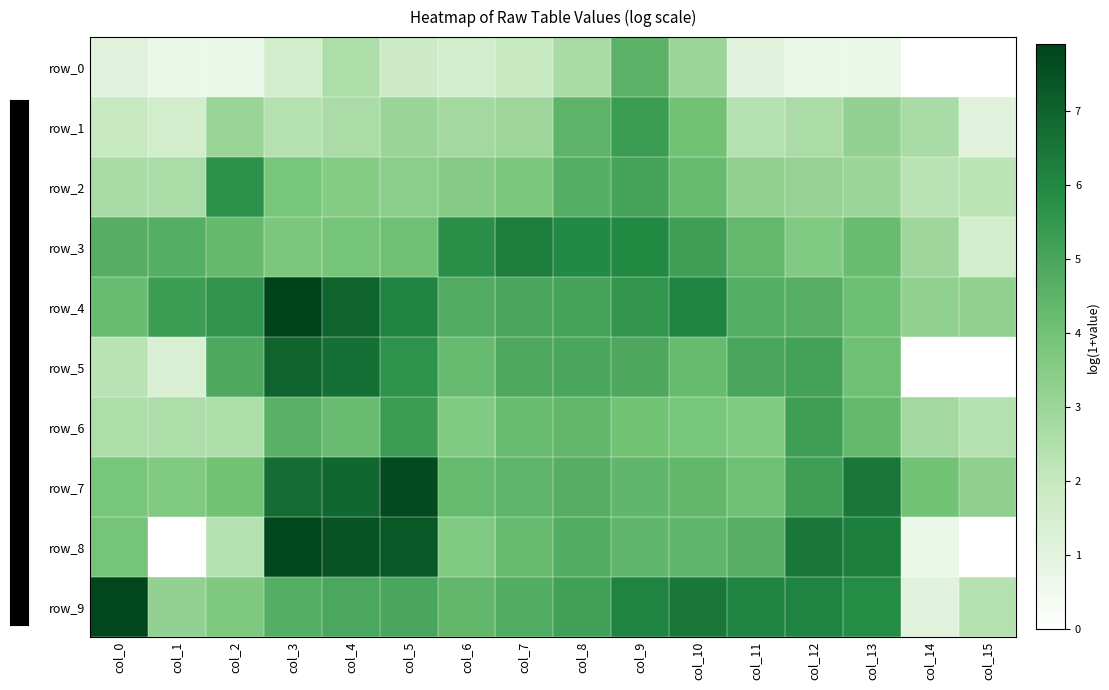

Reading left to right, transcribe all the data shown in this chart.

row_0: 1.1	0.7	0.7	1.6	2.6	1.8	1.6	1.9	2.7	4.5	3.0	1.1	0.7	0.7	0.0	0.0
row_1: 1.9	1.6	3.0	2.4	2.6	3.0	2.8	2.9	4.5	5.3	4.0	2.4	2.6	3.2	2.7	1.1
row_2: 2.7	2.6	5.7	3.8	3.6	3.4	3.5	3.8	4.7	5.0	4.2	3.3	3.2	3.0	2.3	2.2
row_3: 4.7	4.7	4.3	3.8	3.9	4.0	5.8	6.3	5.9	6.0	5.3	4.3	3.6	4.2	2.9	1.6
row_4: 4.2	5.3	5.6	7.9	7.0	6.1	4.8	4.9	5.1	5.5	6.1	4.7	4.6	4.1	3.3	3.3
row_5: 2.3	1.4	4.9	7.0	6.7	5.6	4.2	4.9	5.0	4.9	4.2	5.0	5.2	4.0	0.0	0.0
row_6: 2.6	2.6	2.6	4.6	4.2	5.3	3.6	4.2	4.4	4.0	3.9	3.6	5.3	4.3	2.8	2.4
row_7: 3.9	3.7	4.0	6.7	6.9	7.7	4.3	4.5	4.7	4.4	4.4	4.1	5.2	6.4	4.0	3.3
row_8: 3.9	0.0	2.4	7.8	7.5	7.3	3.7	4.2	4.8	4.4	4.4	4.6	6.5	6.3	0.7	0.0
row_9: 7.8	3.2	3.7	4.7	4.9	4.9	4.4	4.8	5.2	6.1	6.4	6.1	6.1	5.9	1.1	2.4